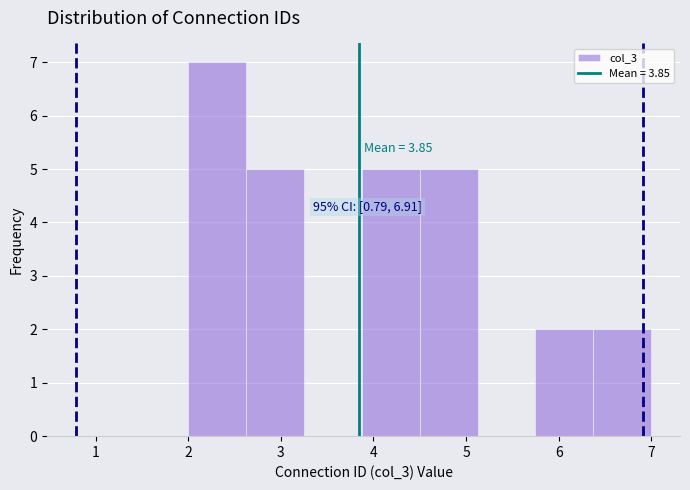

Over which range of the x-axis is the bar tallest?

2.0 to 2.6